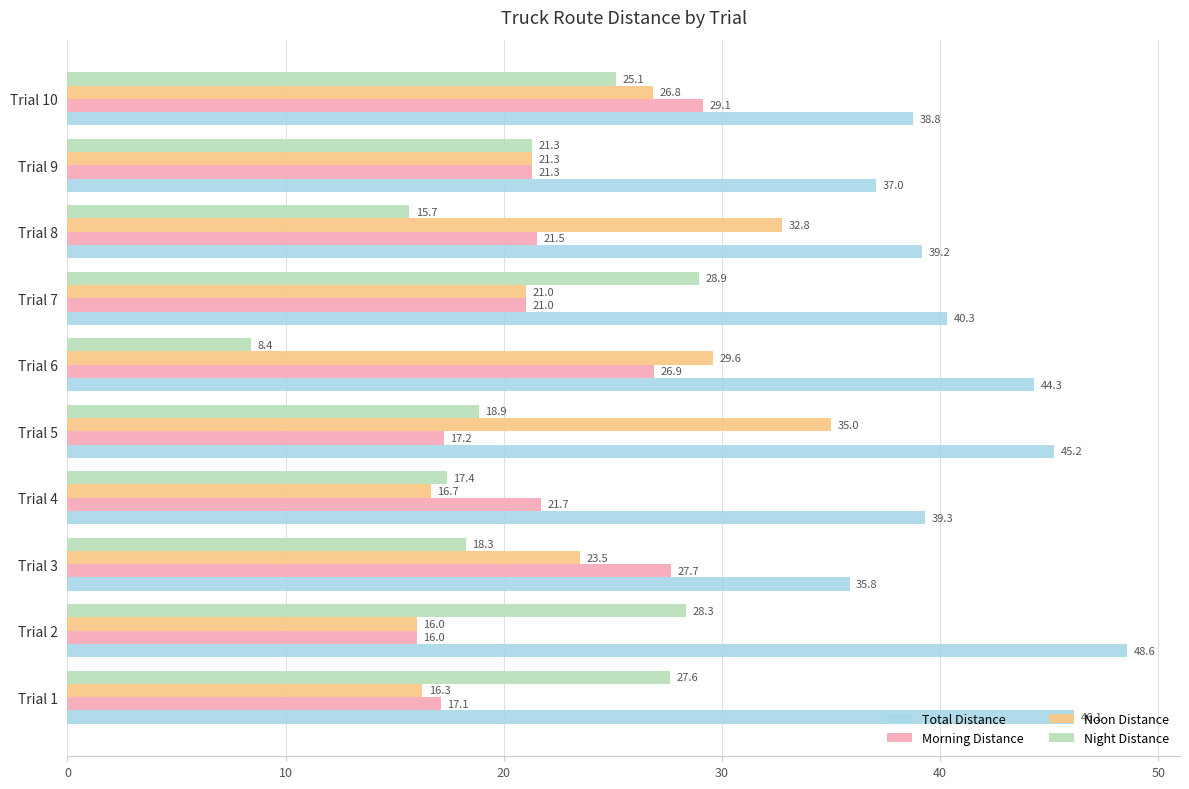

What is the minimum value for Total Distance?

35.8